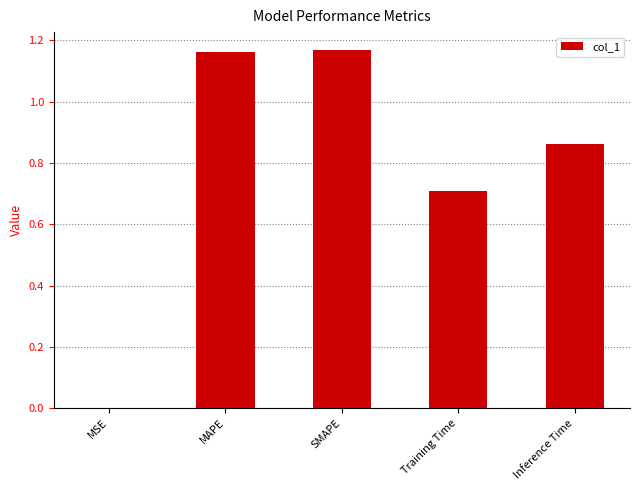

What is the change in value from Training Time to Inference Time?

+0.2